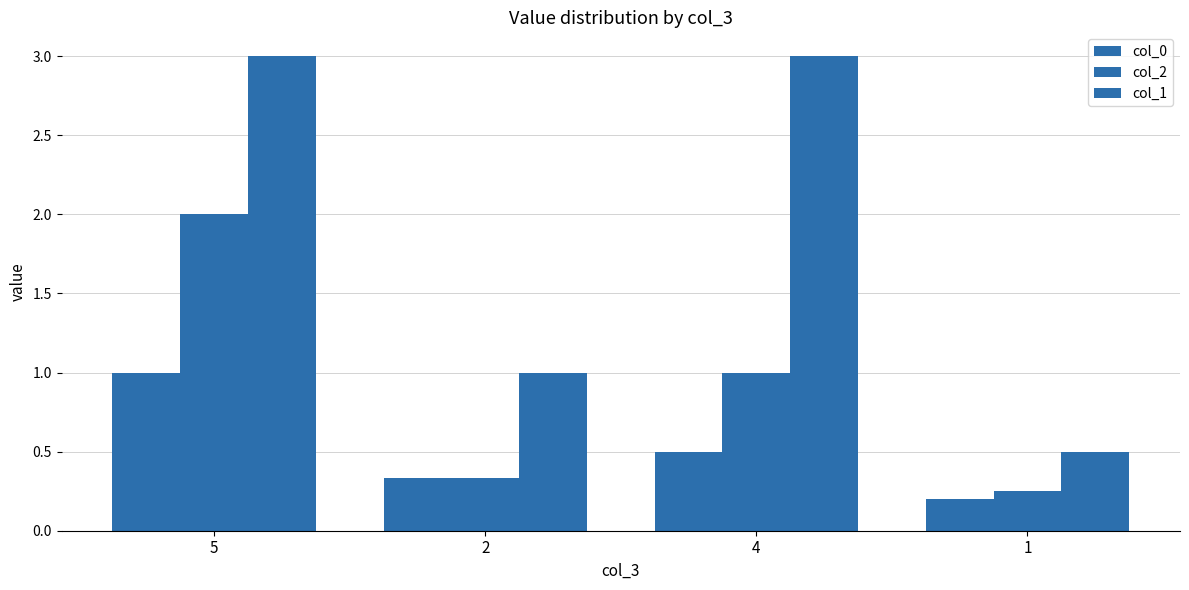

Is it true that col_1 equals 0.1 at 1?

False